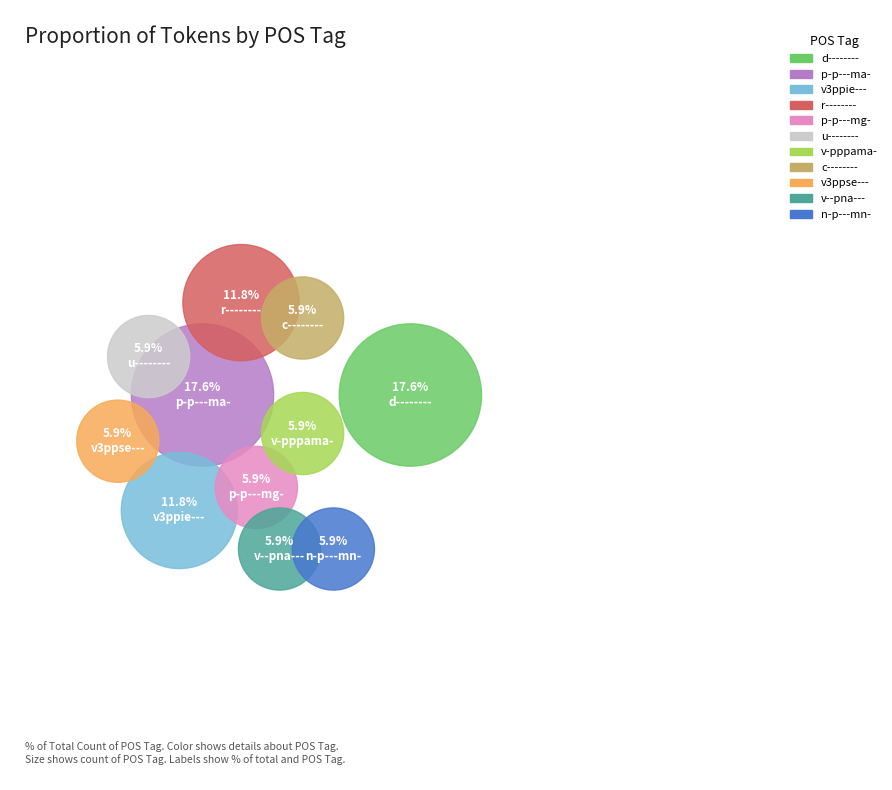

Rank the categories by value from lowest to highest.

n-p---mn-, c--------, v3ppse---, v--pna---, p-p---mg-, v-pppama-, u--------, r--------, v3ppie---, d--------, p-p---ma-